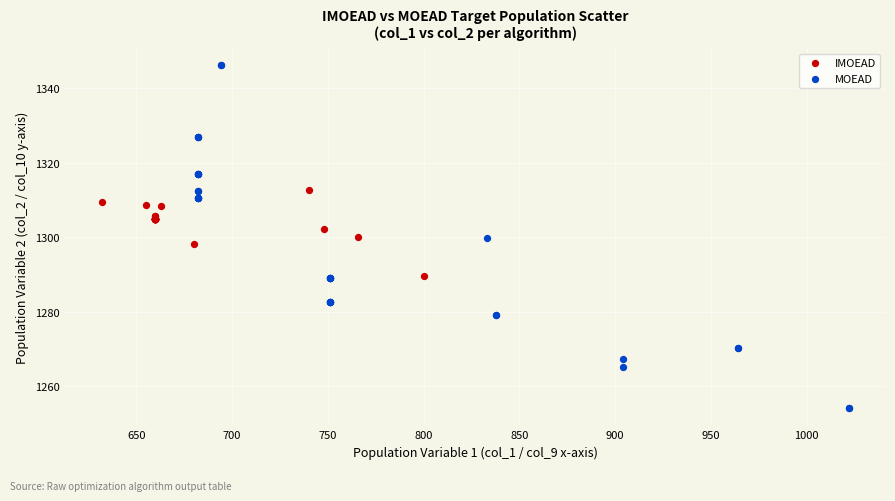

Which series has the widest spread of Y values?

MOEAD